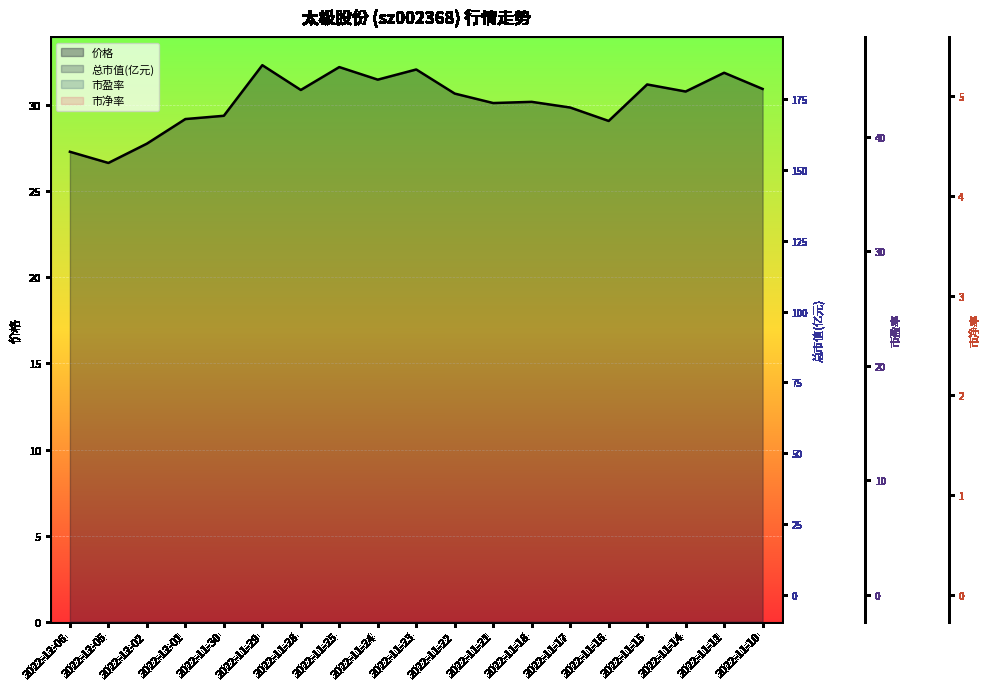

Reading left to right, extract all data points from this chart.

价格: 27.3	26.6	27.8	29.2	29.4	32.3	30.9	32.2	31.5	32.1	30.7	30.1	30.2	29.9	29.1	31.2	30.8	31.9	30.9
总市值(亿元): 158.2	154.5	161.0	169.3	170.4	187.4	179.1	186.8	182.5	186.0	177.8	174.7	175.1	173.1	168.6	180.9	178.5	184.8	179.4
市盈率: 39.1	38.2	39.8	41.9	42.1	46.3	44.3	46.2	45.1	46.0	44.0	43.2	43.3	42.8	41.7	44.7	44.1	45.7	44.4
市净率: 4.5	4.4	4.6	4.8	4.8	5.3	5.1	5.3	5.2	5.3	5.0	5.0	5.0	4.9	4.8	5.1	5.1	5.2	5.1